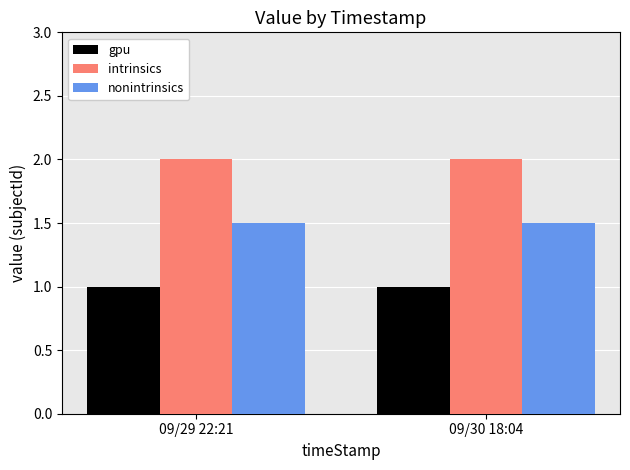

Reading right to left, list all the values displayed in this chart.

gpu: 1.0	1.0
intrinsics: 2.0	2.0
nonintrinsics: 1.5	1.5